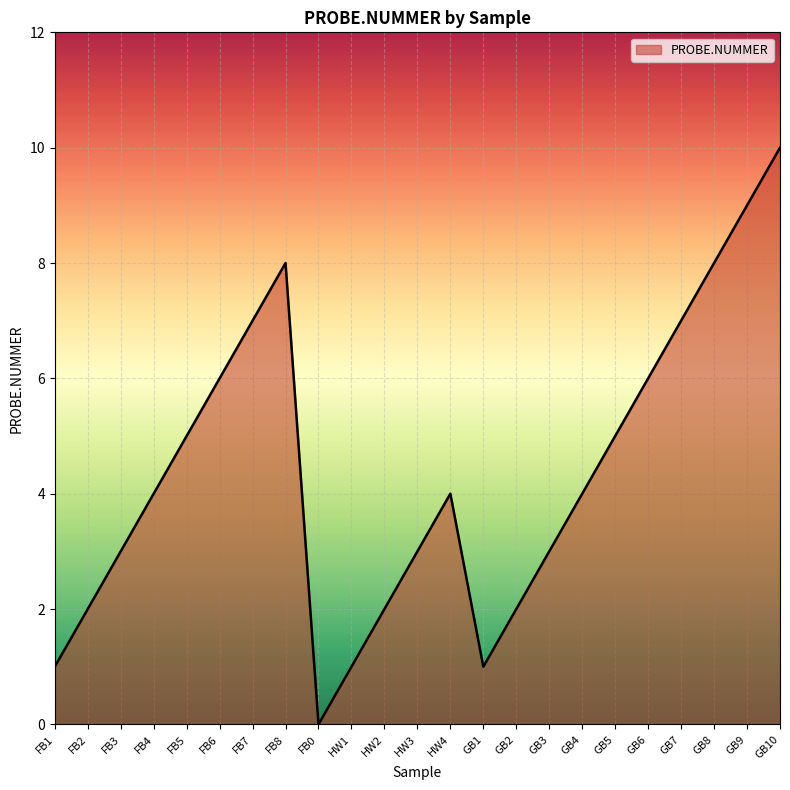

Reading right to left, list all the values displayed in this chart.

GB10=10	GB9=9	GB8=8	GB7=7	GB6=6	GB5=5	GB4=4	GB3=3	GB2=2	GB1=1	HW4=4	HW3=3	HW2=2	HW1=1	FB0=0	FB8=8	FB7=7	FB6=6	FB5=5	FB4=4	FB3=3	FB2=2	FB1=1